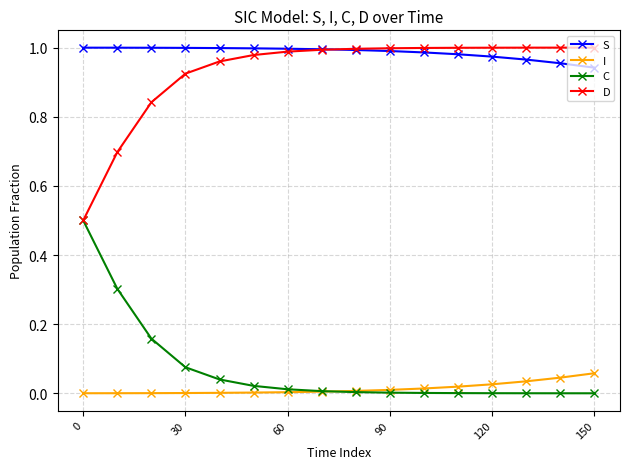

What is the value of the D point at the 1st from the left?

0.5